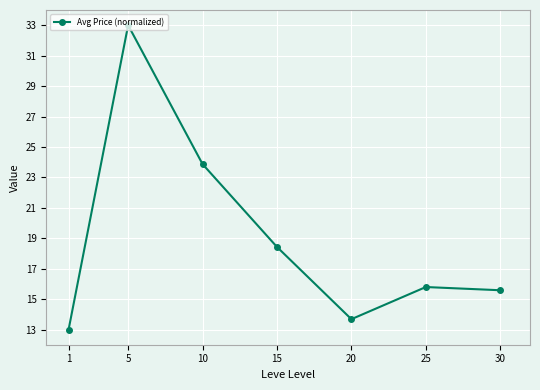

True or false: the data has more than 1 interior local peaks.

True